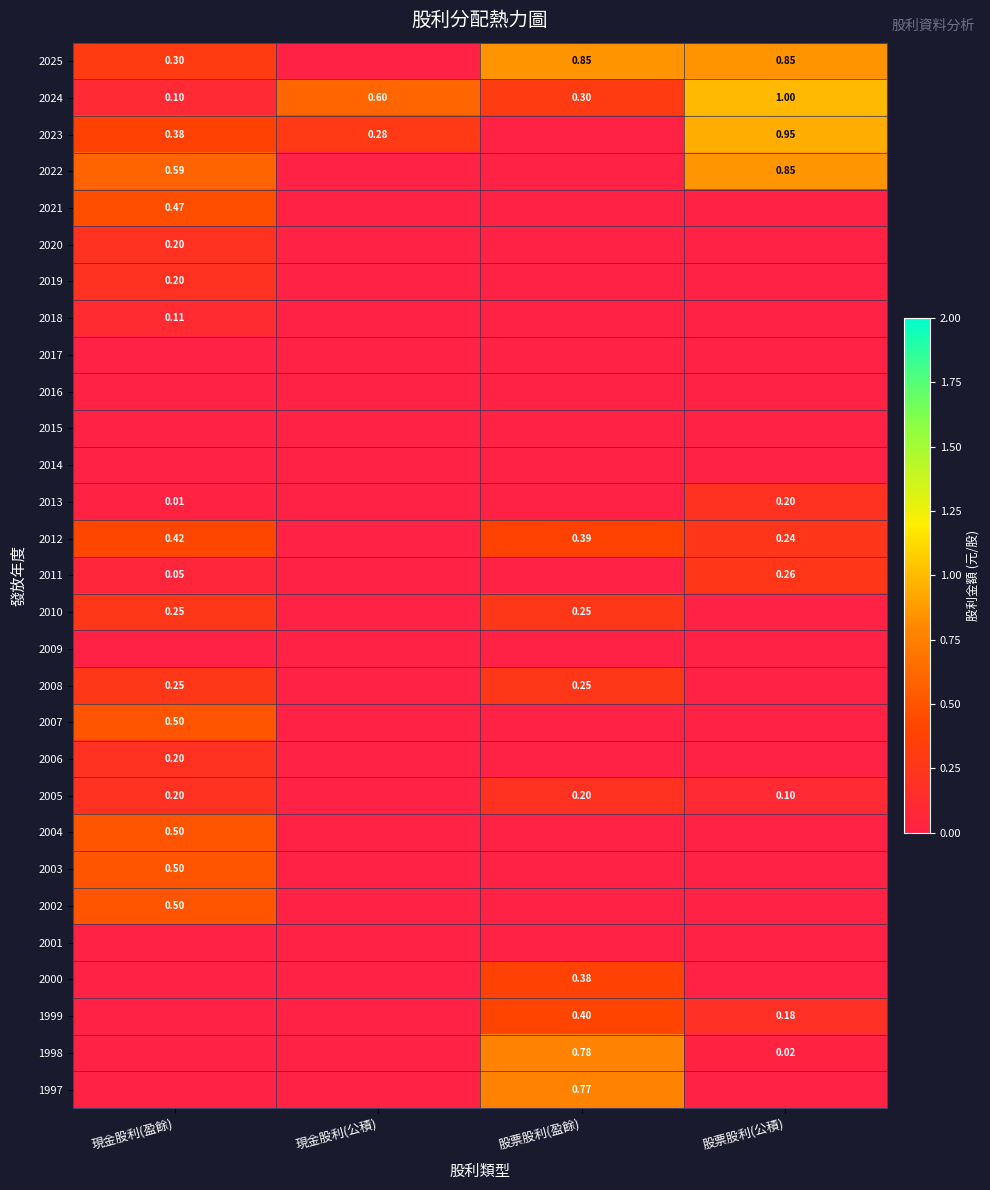

How many 2005 values are between 0 and 1?

4